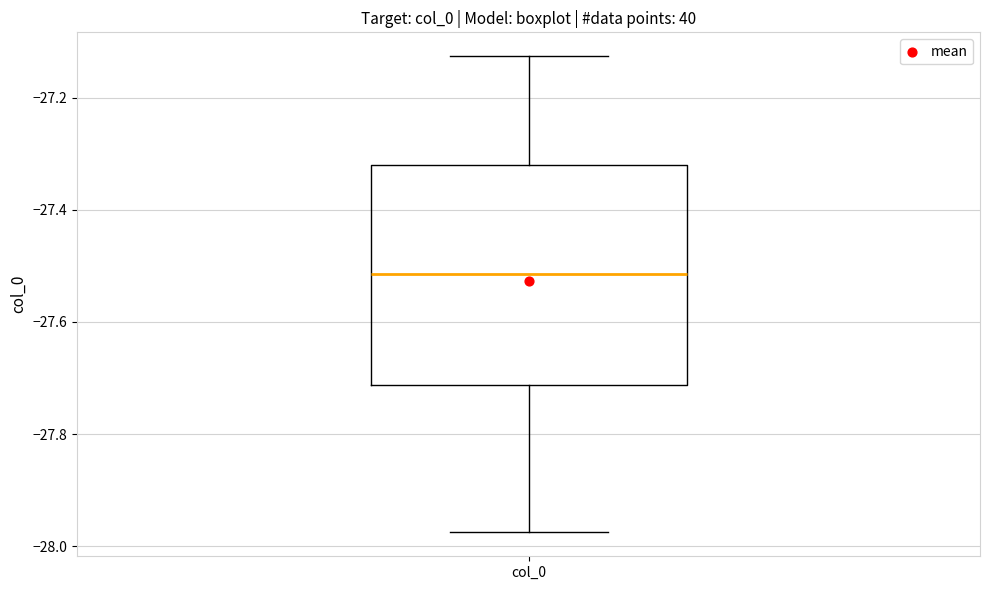

Where does the upper whisker of the box for col_0 end on the y-axis? The values are not printed on the chart, so give them approximately, as read against the axis.

-27.12